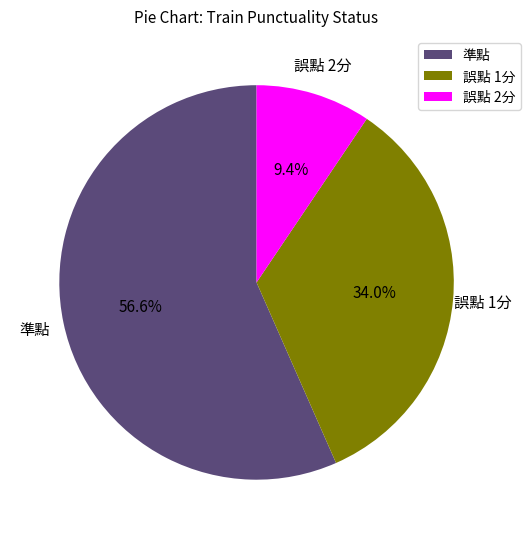

Count the number of slices in the pie.

3